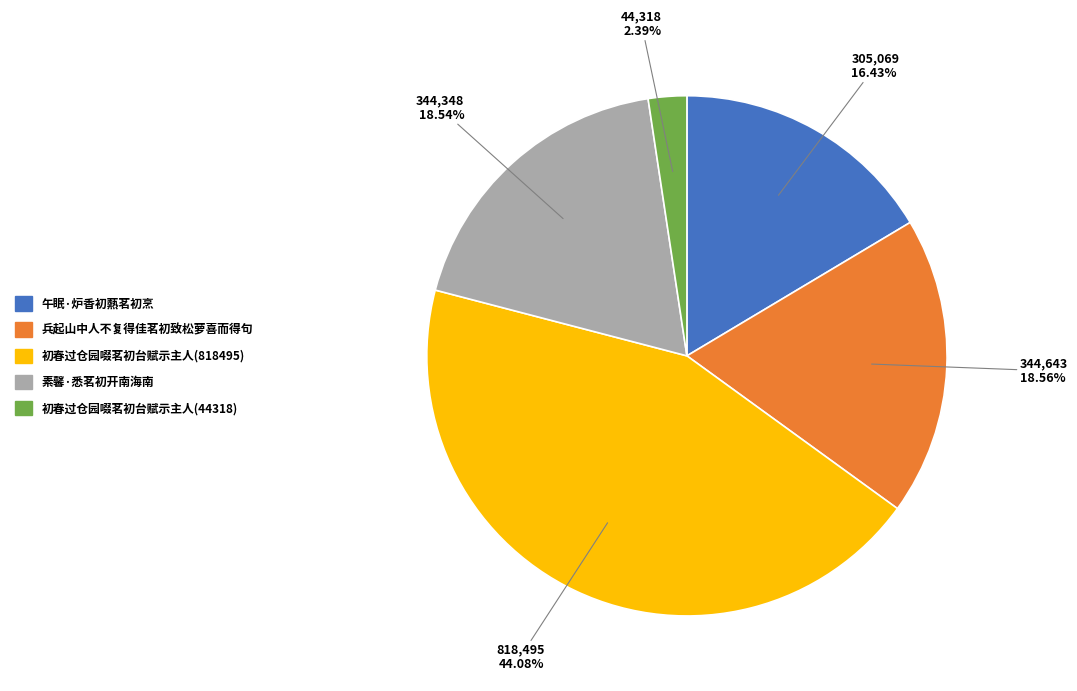

Is there a majority slice in this chart?

No